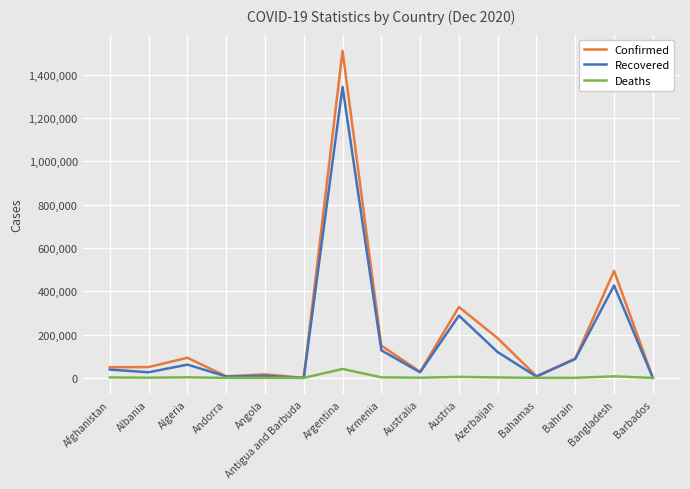

What is the highest value of the Deaths series?

41204